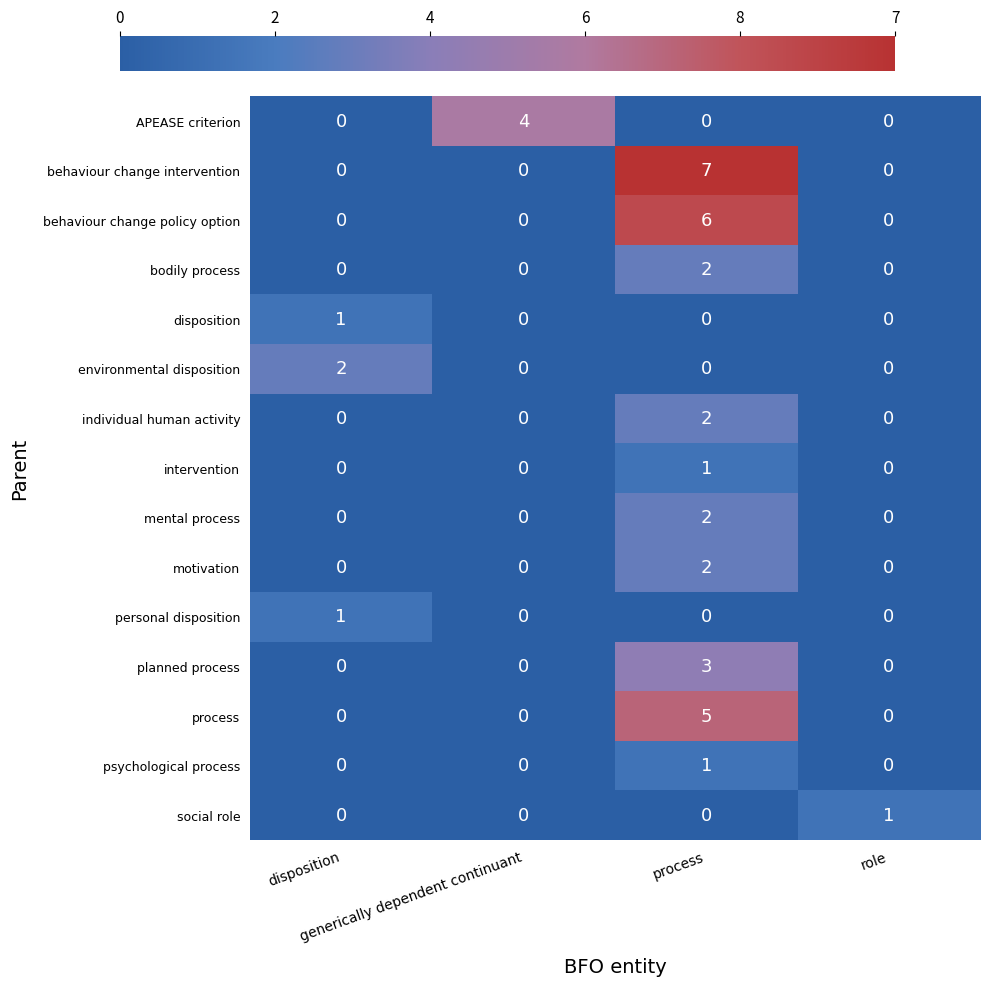

Between disposition and role, which series saw the biggest shift?

environmental disposition